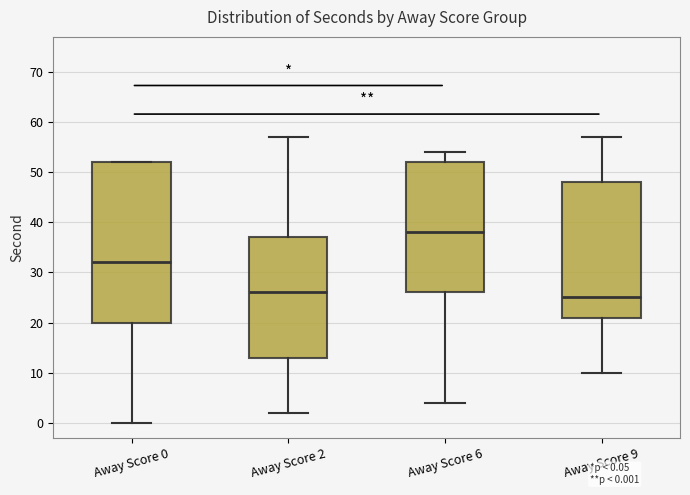

Reading left to right, read every box against the y-axis: the position of its median line, the range the box covers, and the ends of its whiskers. The values are not printed on the chart, so give them approximately, as read against the axis.

Away Score 0: median 32, box 20 to 52, whiskers 0 to 52
Away Score 2: median 26, box 13 to 37, whiskers 2 to 57
Away Score 6: median 38, box 26 to 52, whiskers 4 to 54
Away Score 9: median 25, box 21 to 48, whiskers 10 to 57